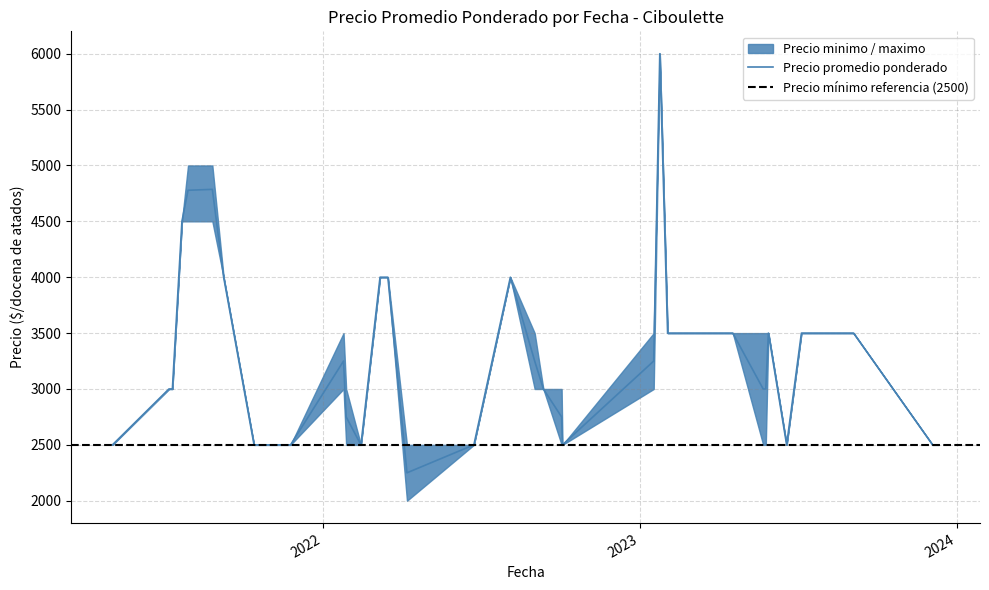

Reading left to right, extract all data points from this chart.

Precio minimo: 2022-03-08=4000	2021-08-27=4500	2023-05-26=2500	2023-08-25=3500	2023-04-18=3500	2023-09-04=3500	2021-07-30=4500	2023-03-22=3500	2022-06-24=2500	2022-04-08=2000	2023-02-06=3500	2022-02-14=2500	2022-01-25=3000	2023-07-06=3500	2022-09-02=3000	2023-01-24=6000	2023-12-04=2500	2023-04-11=3500	2022-01-28=2500	2023-12-11=2500	2022-10-03=2500	2021-07-08=3000	2021-05-04=2500	2022-03-17=4000	2023-05-23=2500	2021-07-12=3000	2022-09-12=3000	2021-11-25=2500	2021-10-15=2500	2023-02-02=3500	2023-05-29=3500	2022-10-04=2500	2022-08-05=4000	2021-09-09=4000	2023-02-27=3500	2021-07-23=4500	2021-10-14=2500	2023-06-19=2500	2023-03-10=3500	2023-01-17=3000
Precio maximo: 2022-03-08=4000	2021-08-27=5000	2023-05-26=3500	2023-08-25=3500	2023-04-18=3500	2023-09-04=3500	2021-07-30=5000	2023-03-22=3500	2022-06-24=2500	2022-04-08=2500	2023-02-06=3500	2022-02-14=2500	2022-01-25=3500	2023-07-06=3500	2022-09-02=3500	2023-01-24=6000	2023-12-04=2500	2023-04-11=3500	2022-01-28=3000	2023-12-11=2500	2022-10-03=3000	2021-07-08=3000	2021-05-04=2500	2022-03-17=4000	2023-05-23=3500	2021-07-12=3000	2022-09-12=3000	2021-11-25=2500	2021-10-15=2500	2023-02-02=3500	2023-05-29=3500	2022-10-04=2500	2022-08-05=4000	2021-09-09=4000	2023-02-27=3500	2021-07-23=4500	2021-10-14=2500	2023-06-19=2500	2023-03-10=3500	2023-01-17=3500